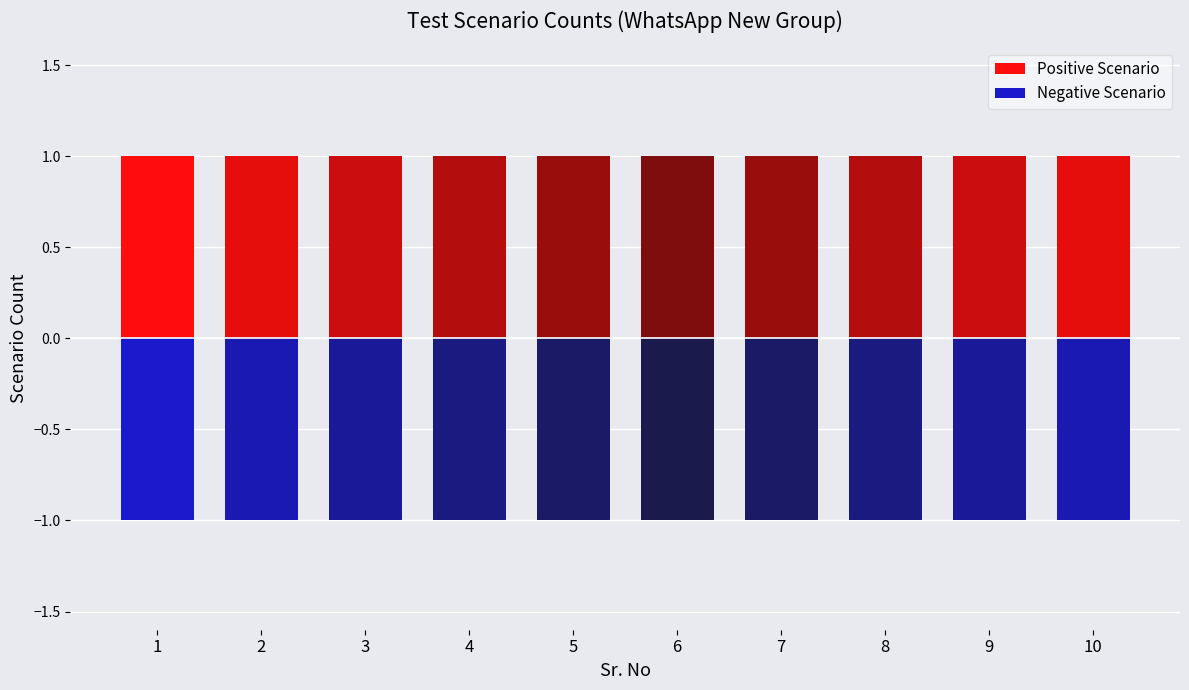

Is it true that Negative Scenario equals -1 at 3?

False